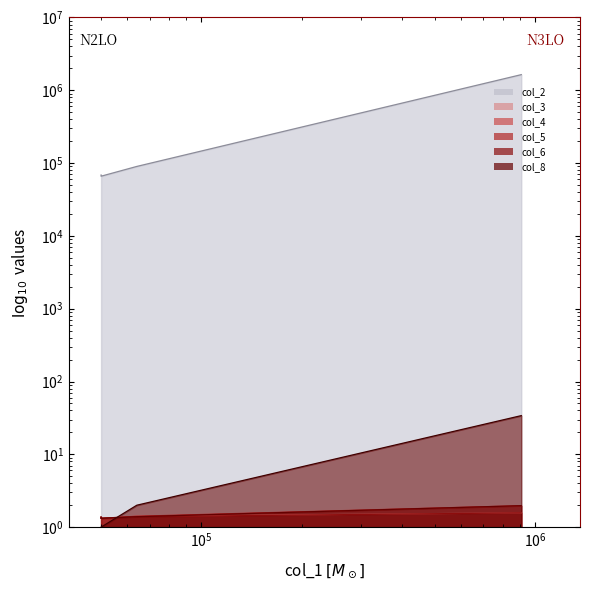

What is the sum of the col_2 values at 50000 and 910000?

1704920.0